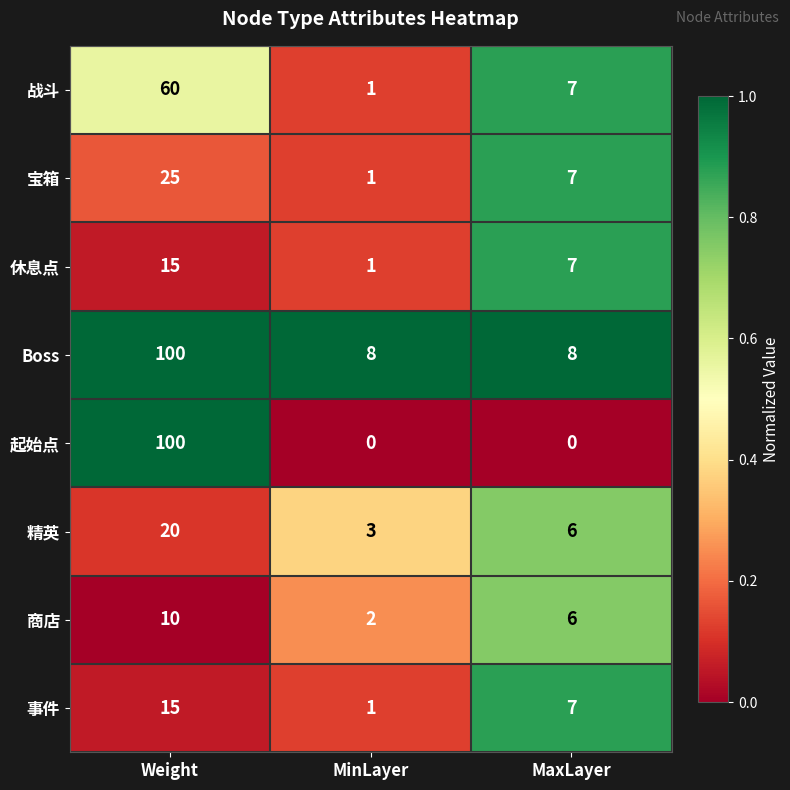

At which category is the sum across all series the highest?

Weight